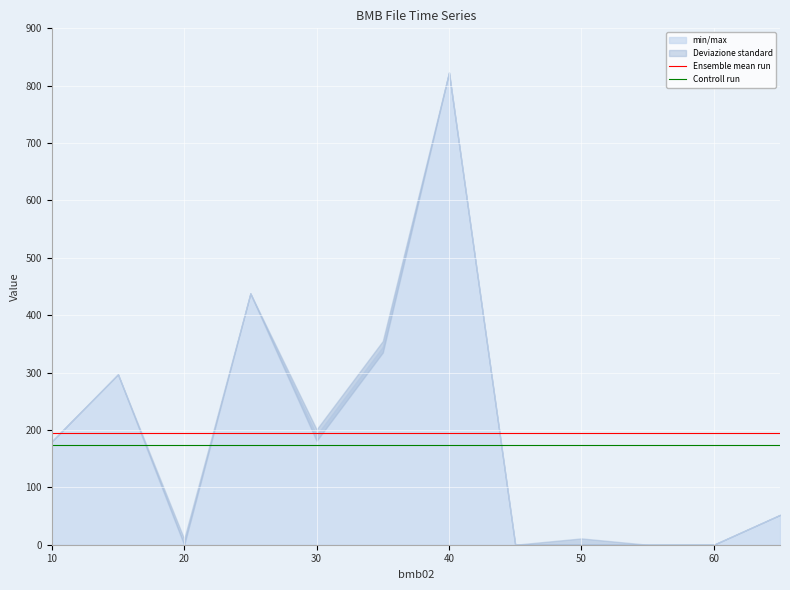

True or false: Controll run has a value of 289.1 at 11.

False